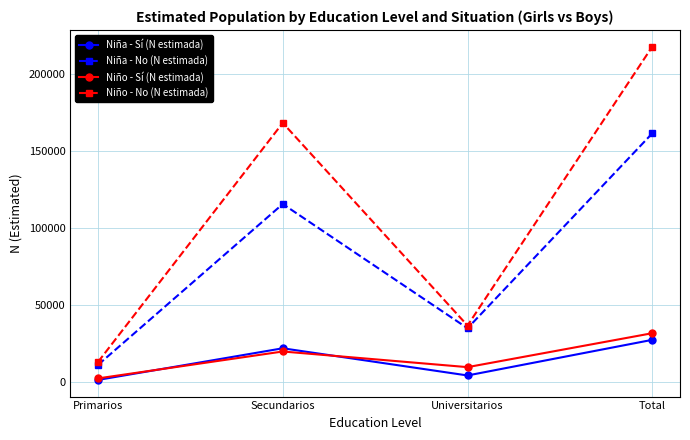

At which category does the chart reach its peak across all series?

Total